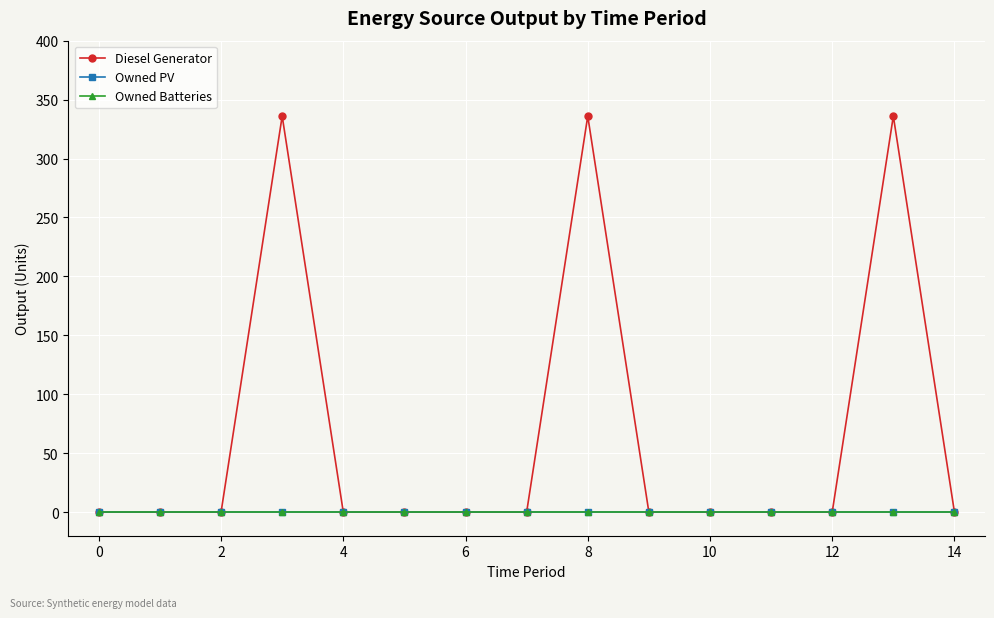

True or false: Owned Batteries and Diesel Generator intersect in this chart.

False